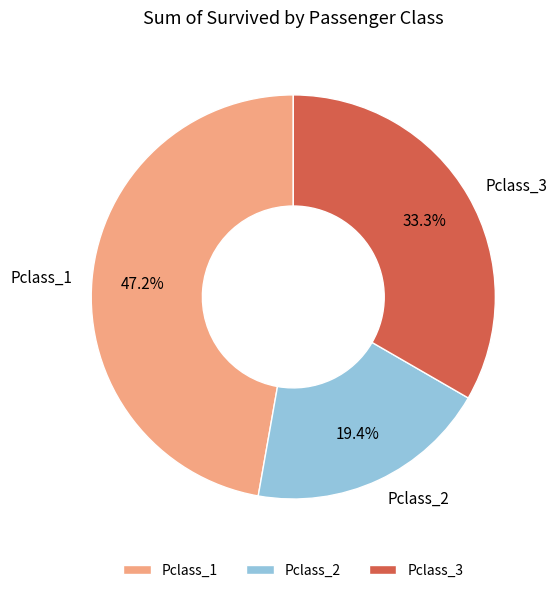

Combined, what portion of the pie is Pclass_1 and Pclass_2?

66.7%